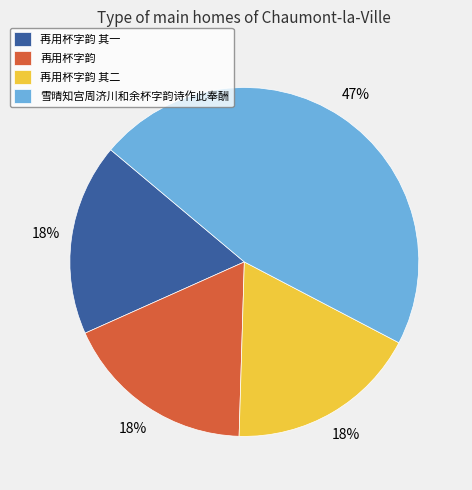

What is the ratio of the value at 再用杯字韵 to the value at 雪晴知宫周济川和余杯字韵诗作此奉酬?

0.4